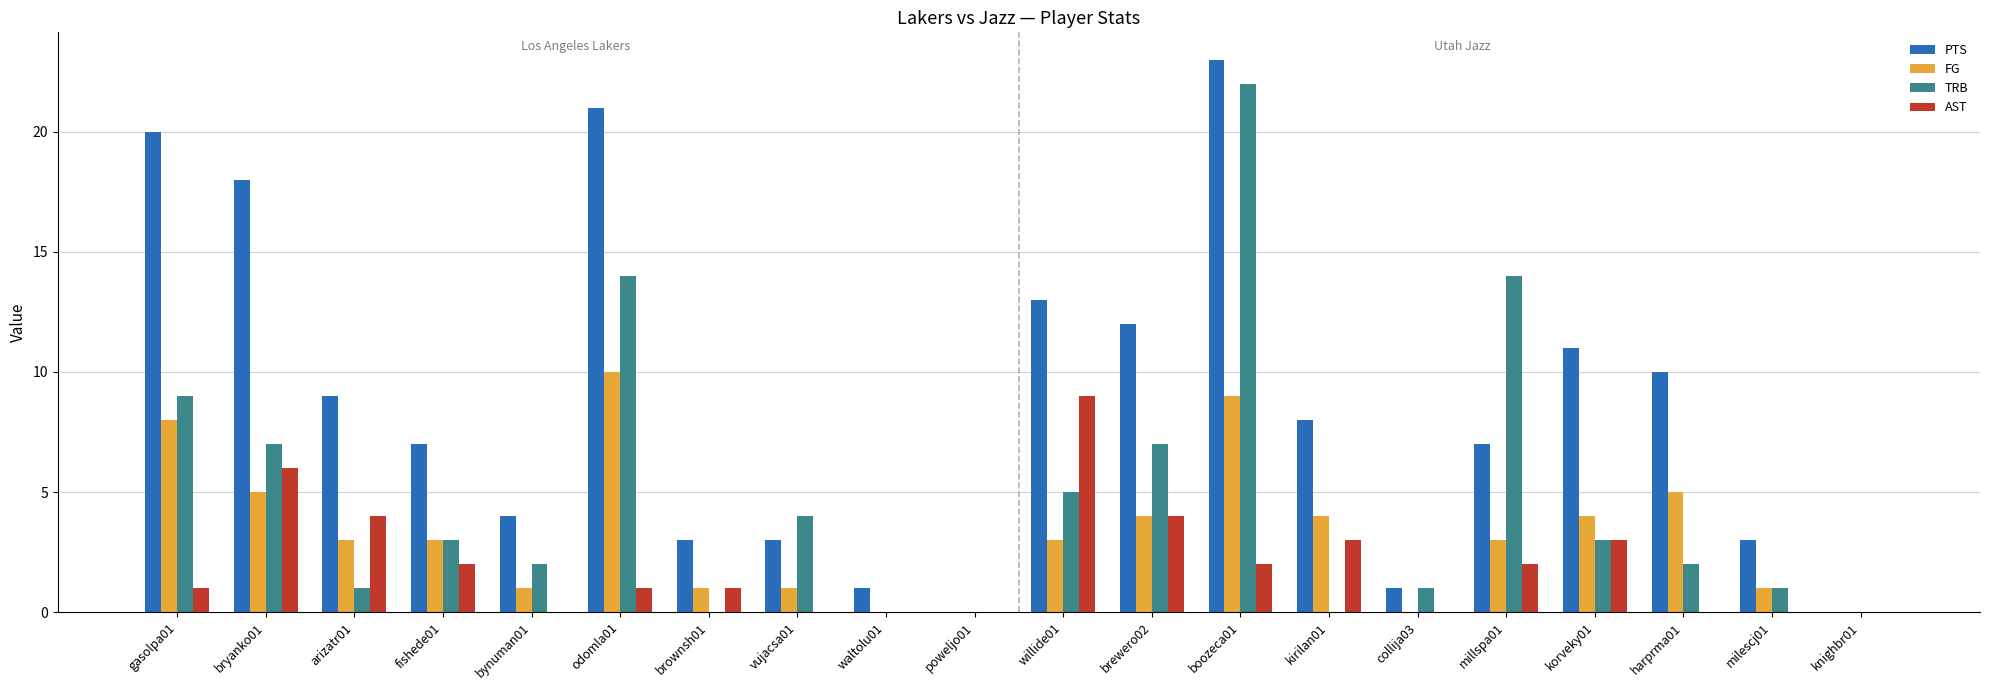

Which category has the highest value in the TRB series?

boozeca01